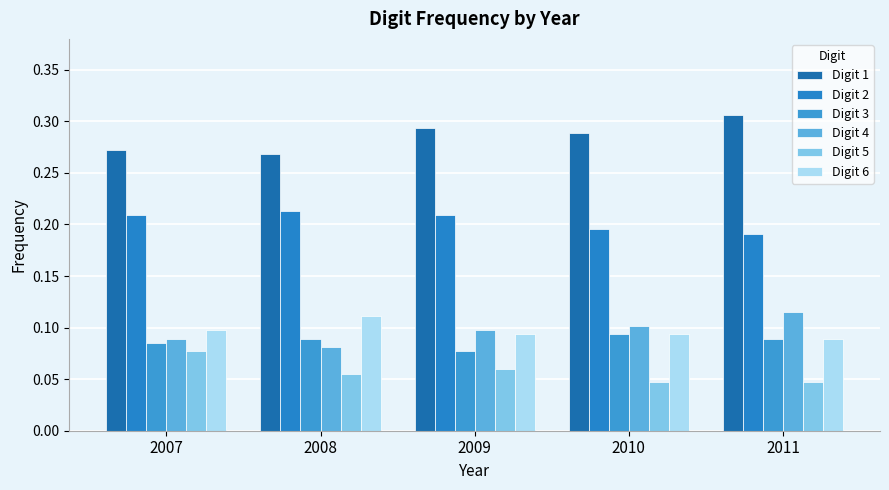

How many bars are there in each group?

6